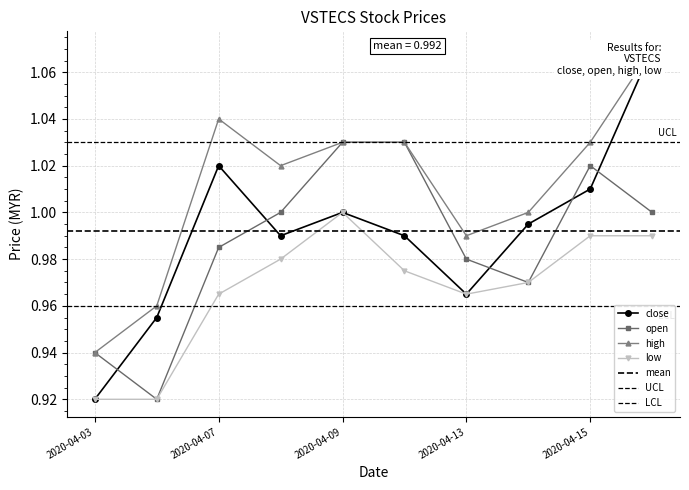

What is the total value across all series at 2020-04-10?

4.0